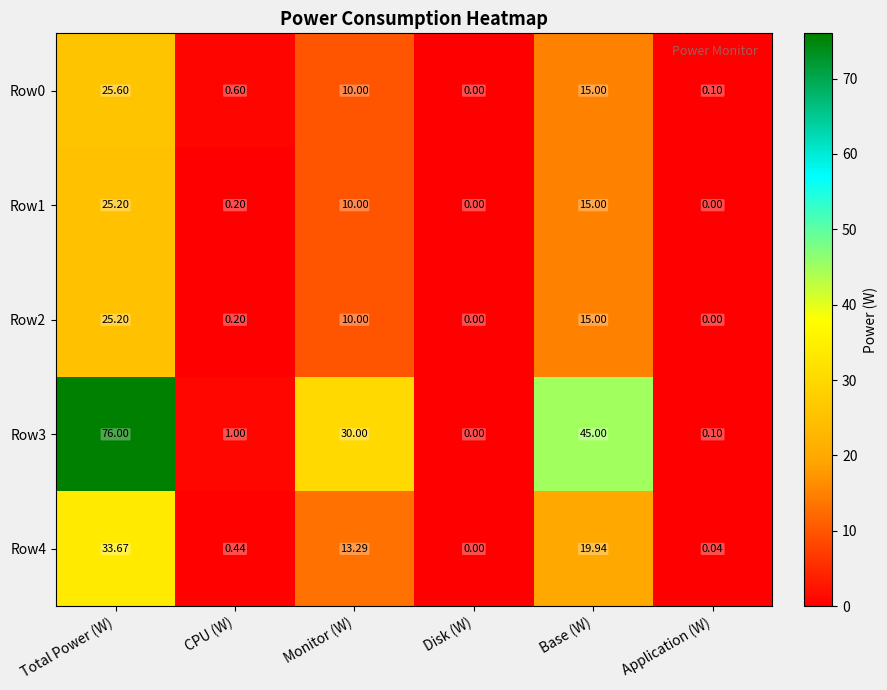

Where does the Row0 series first go above 10?

Total Power (W)